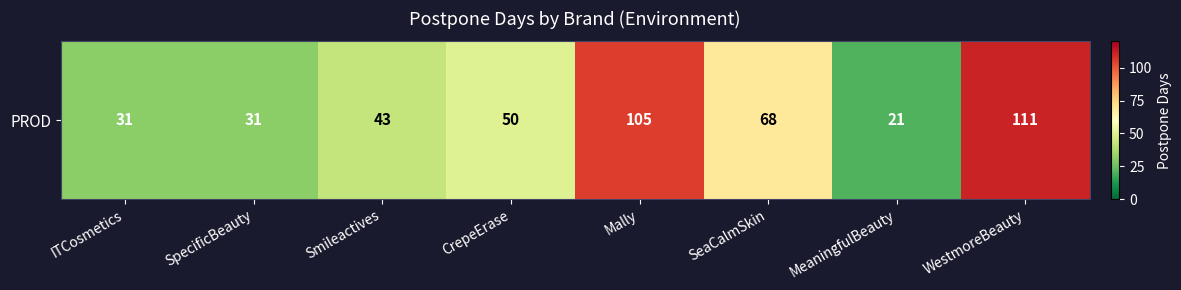

At which label is the value closest to 66?

SeaCalmSkin